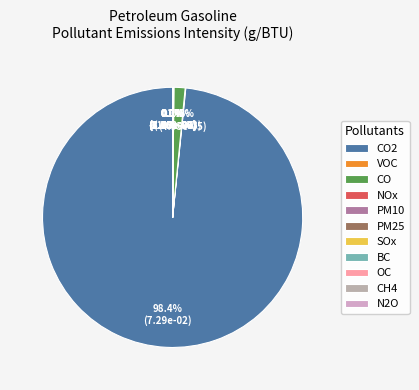

Which slice is the largest?

CO2